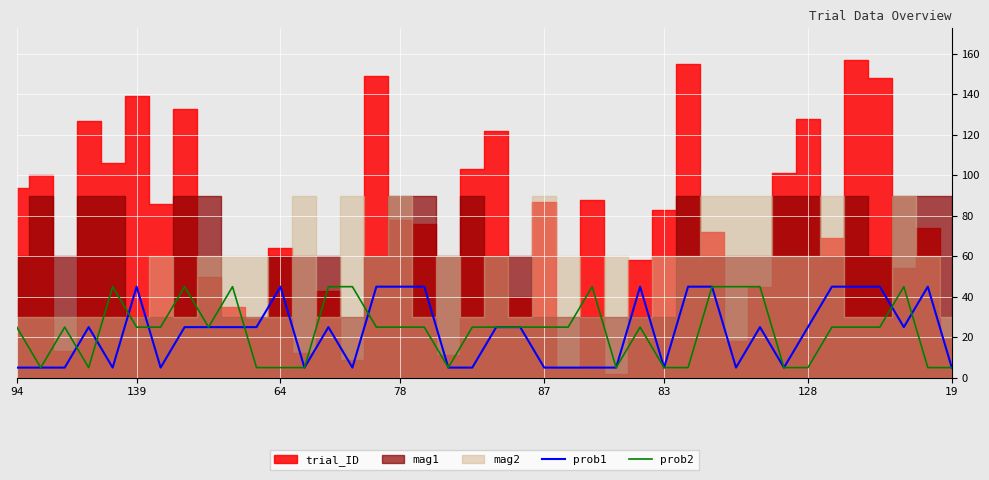

The prob2 series shows 5 at 19. True or false?

True